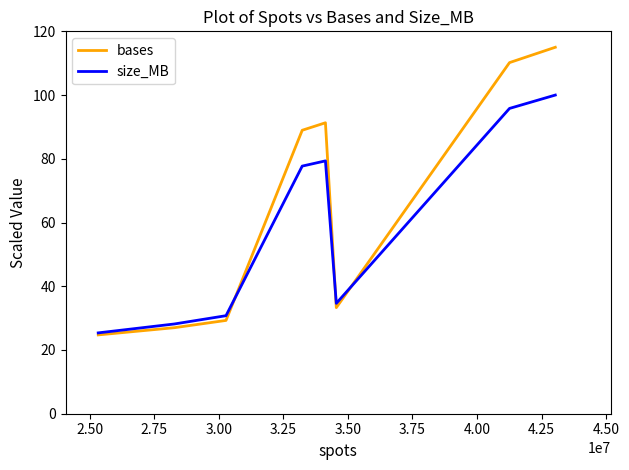

Which series has the largest range (max minus min)?

bases